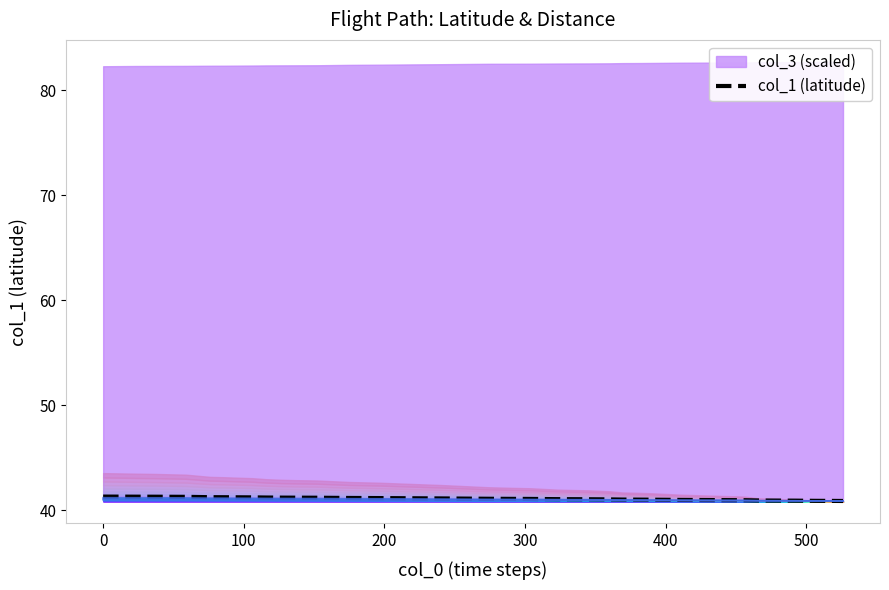

What is the spread (max minus min) of values at 0?

0.3